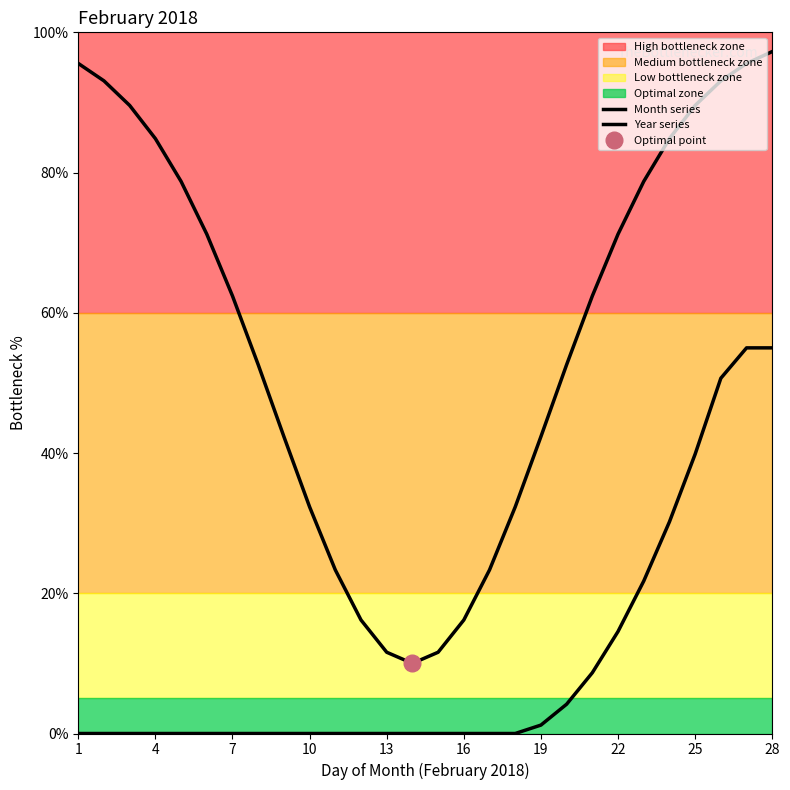

List the series in order of their overall mean, highest first.

Month series, Year series